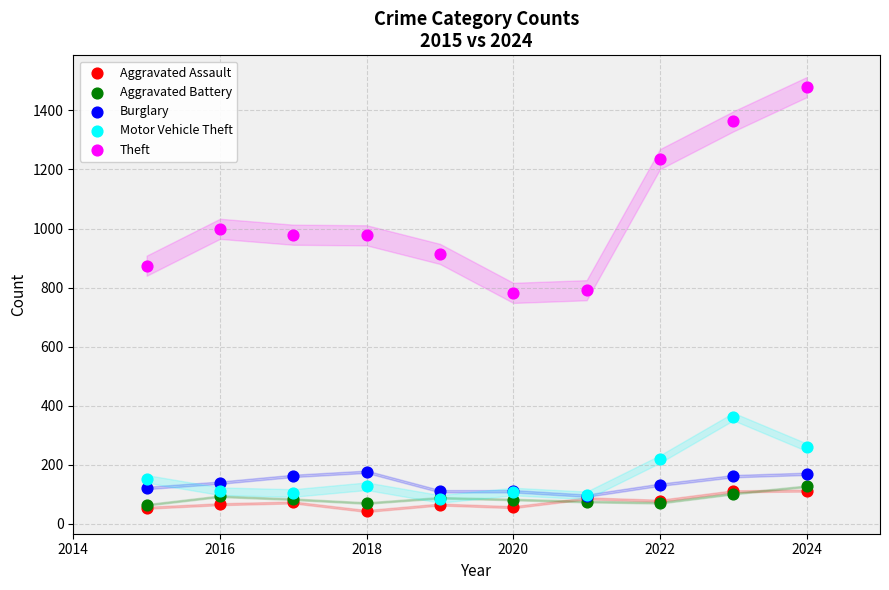

In the Theft series, what Y value is closest to 1130?

1235